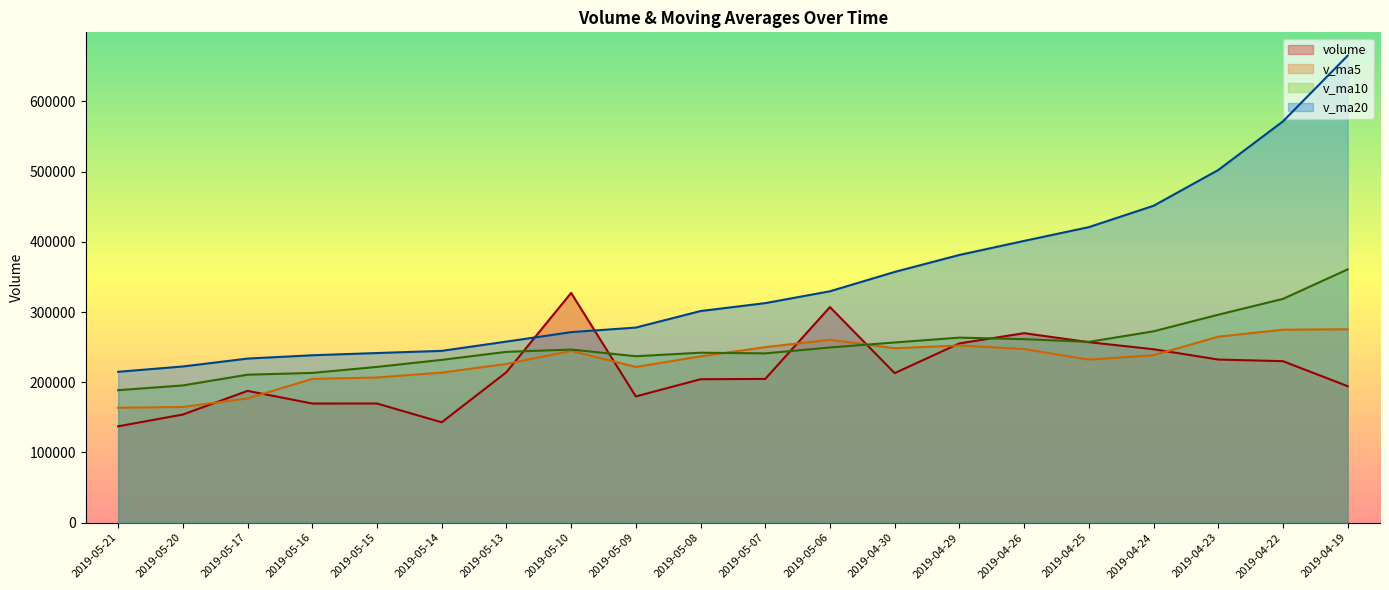

True or false: v_ma5 and v_ma20 cross at least once.

False